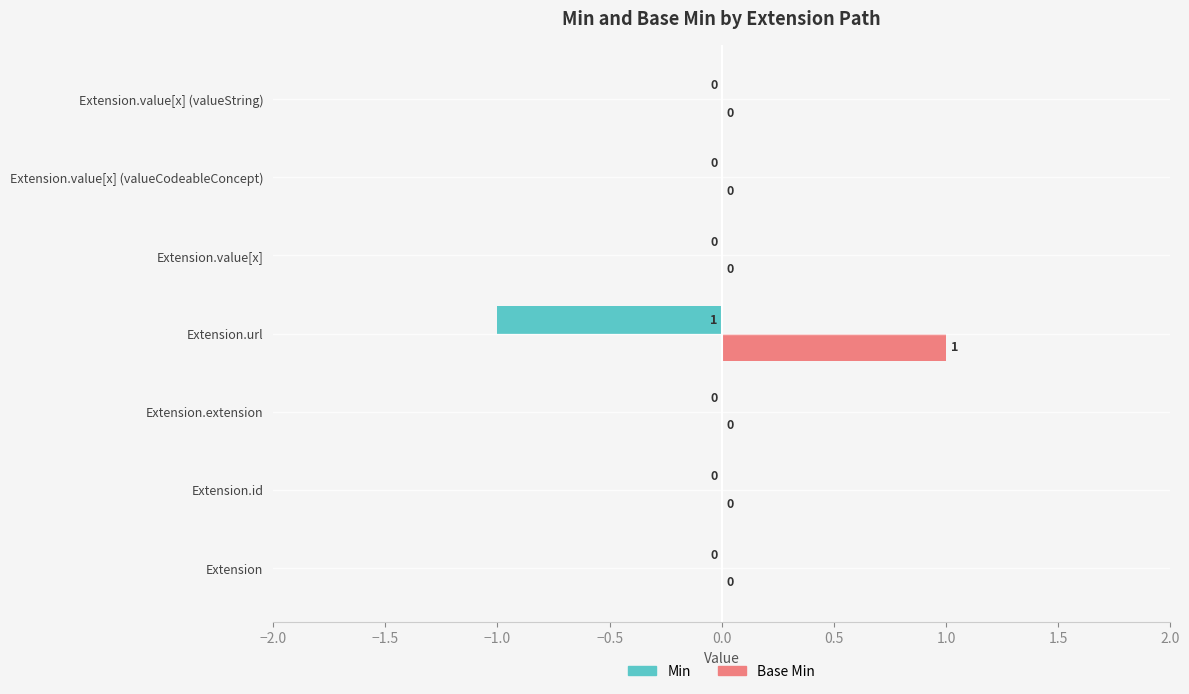

Is it true that Min equals -1 at Extension.extension?

False